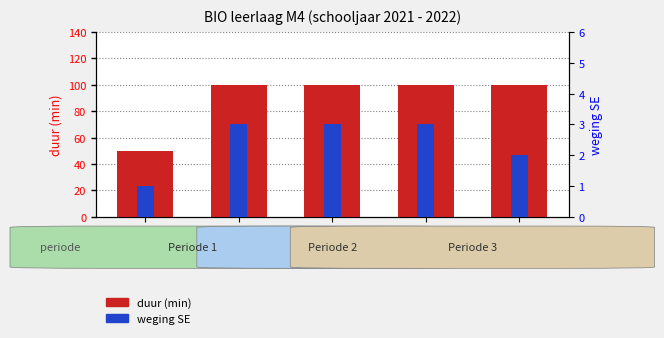

At how many categories does at least one series exceed 32?

5